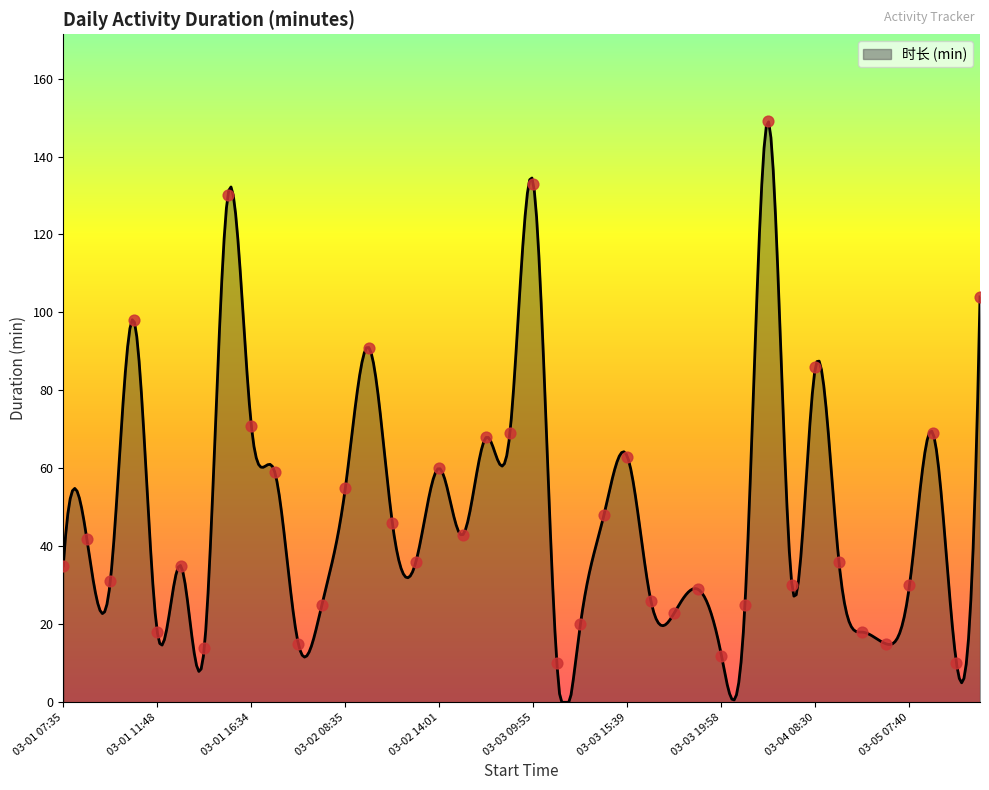

What is the ratio of the value at 03-01 10:09 to the value at 03-01 13:15?

2.8